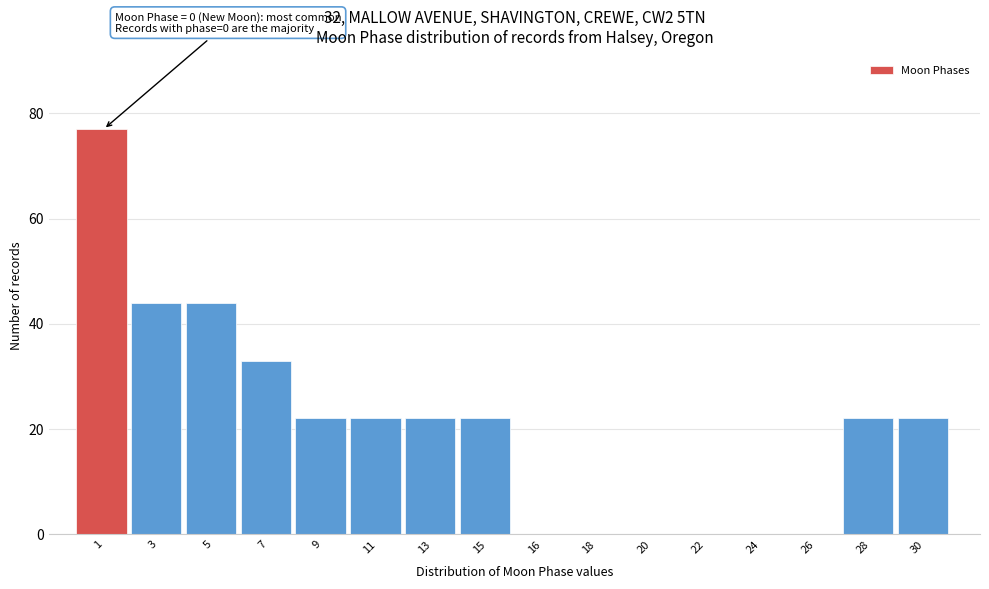

Reading left to right, list all the values displayed in this chart.

1=77	3=44	5=44	7=33	9=22	11=22	13=22	15=22	16=0	18=0	20=0	22=0	24=0	26=0	28=22	30=22